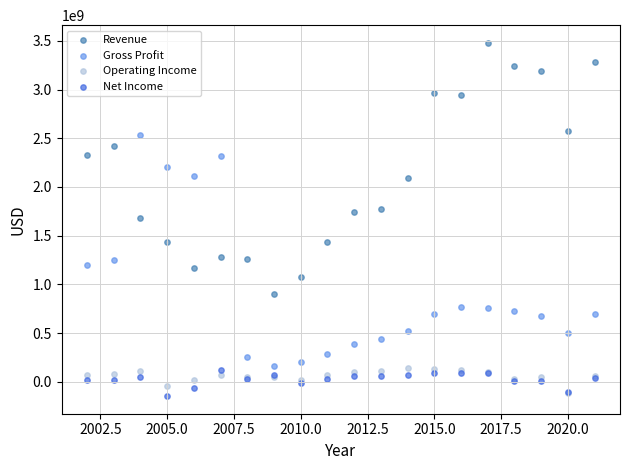

Which series contains the lowest Y value?

Net Income